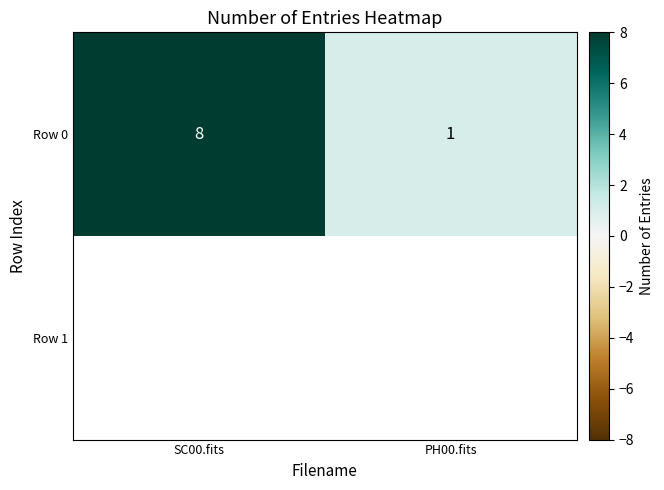

Which has a higher value, SC00.fits or PH00.fits?

SC00.fits